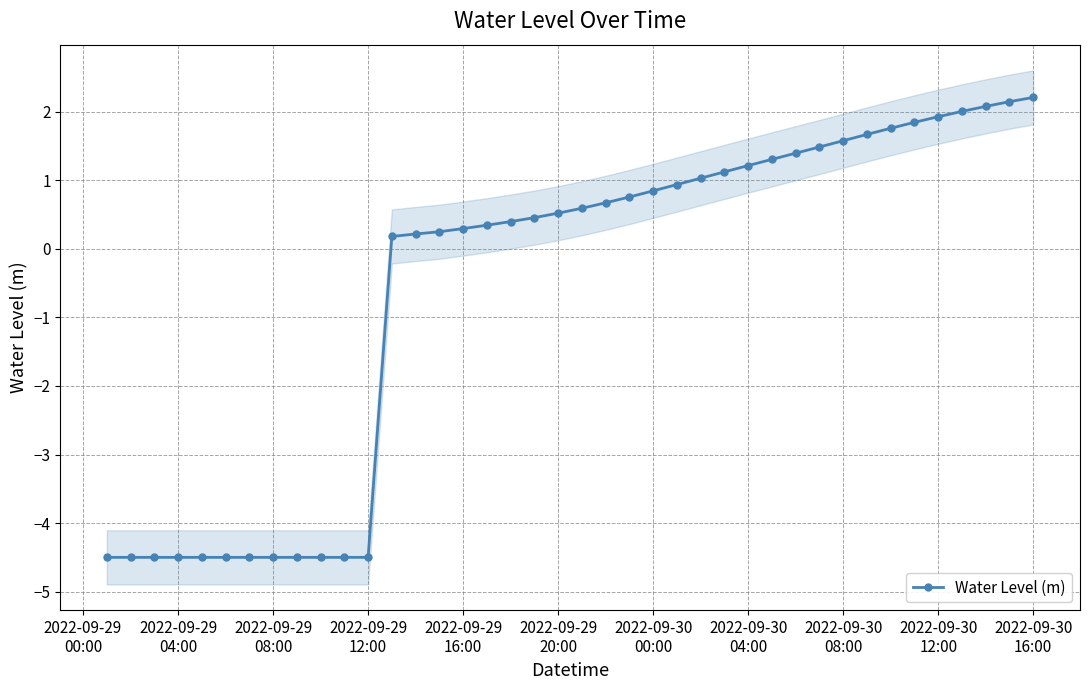

What is the maximum value for Water Level (m)?

2.2